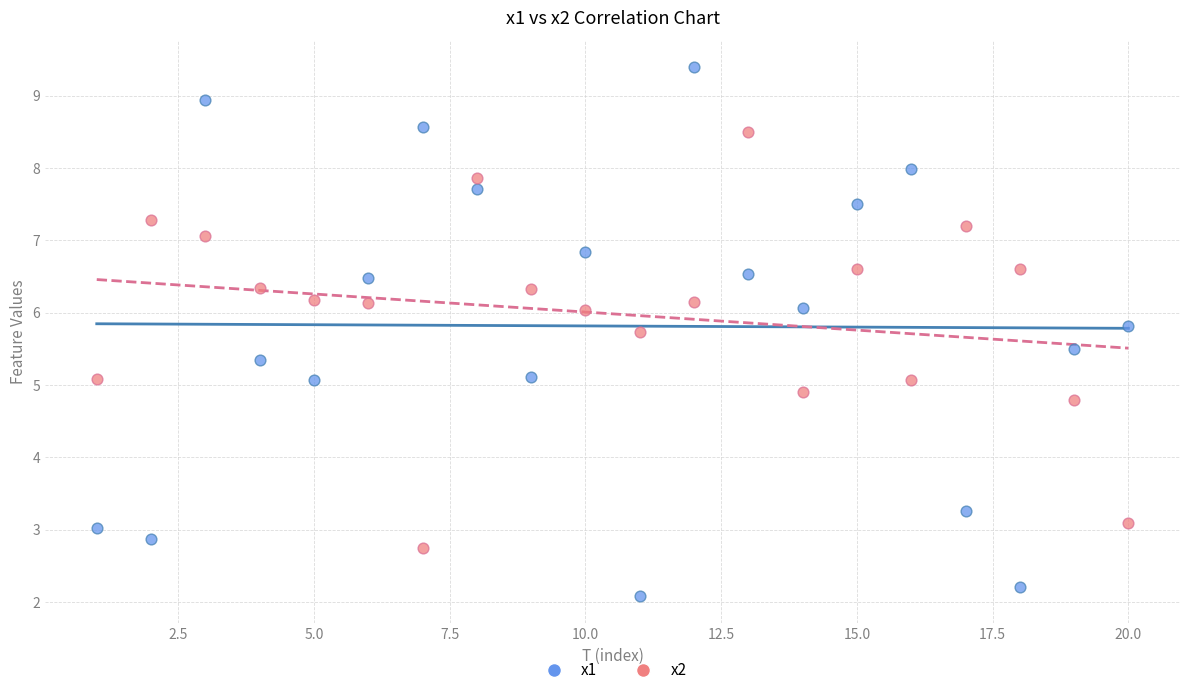

Which series contains the lowest Y value?

x1